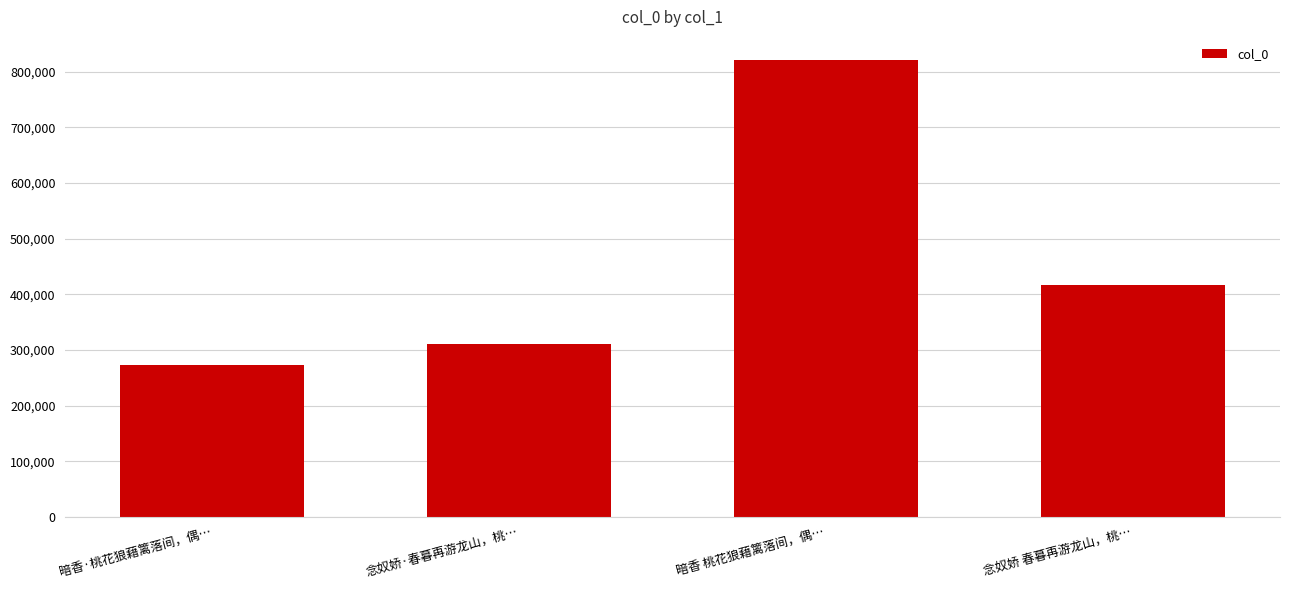

At which category does the chart reach its peak across all series?

暗香 桃花狼藉篱落间，偶…